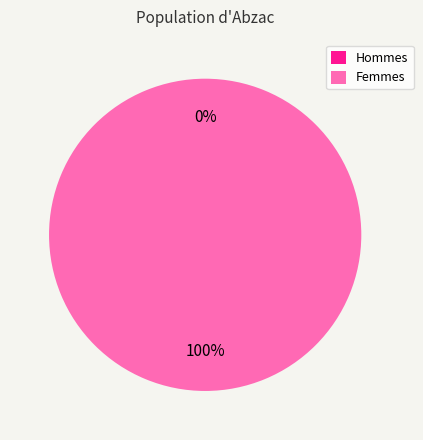

Rank the categories by value from lowest to highest.

0, 1